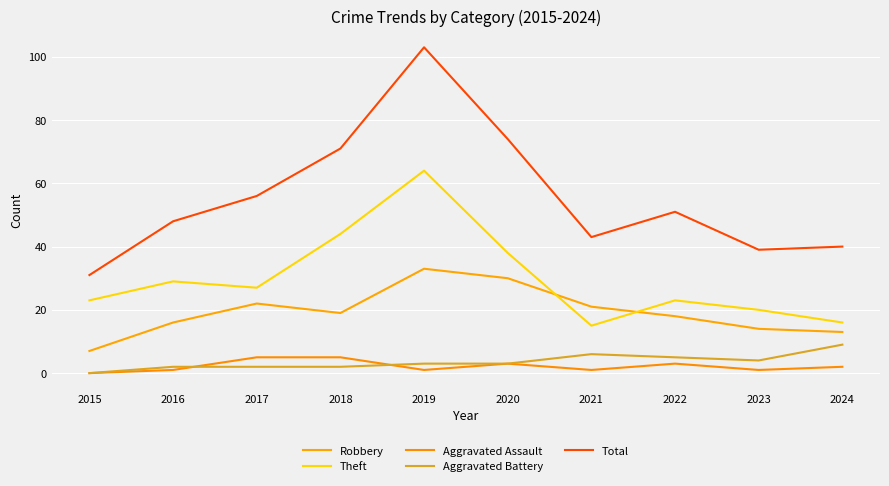

Is the value of Theft at 2021 greater than the value of Robbery at 2015?

Yes